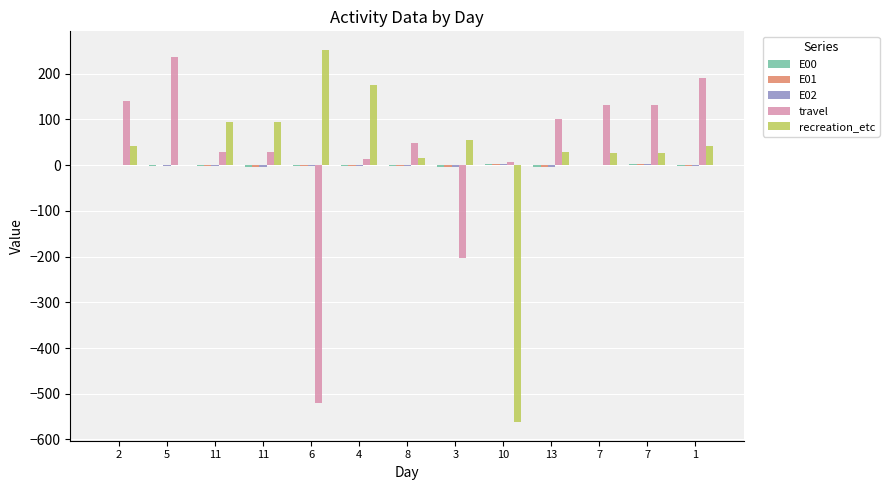

Is the value of travel at 6 greater than the value of E00 at 11?

No